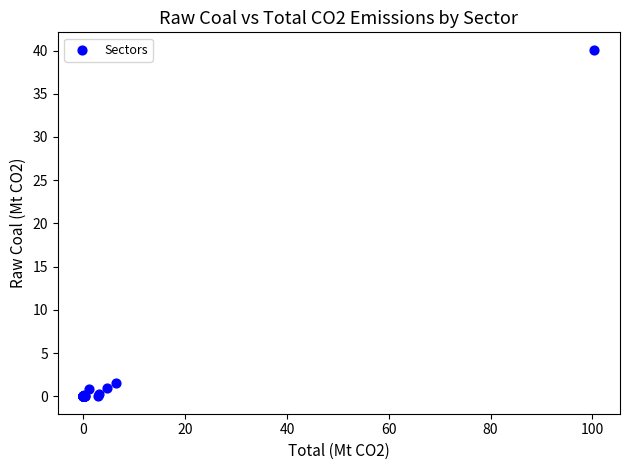

What Y value in the scatter plot is closest to 20?

1.5